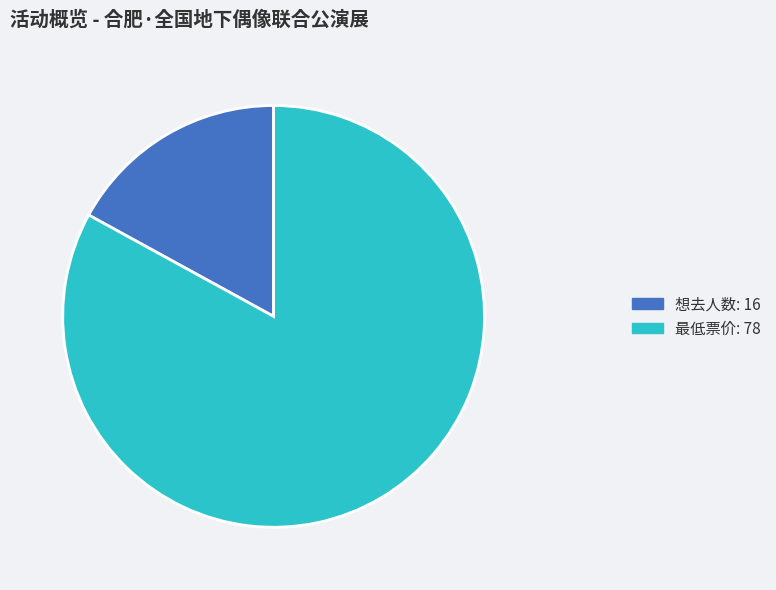

Is there a majority slice in this chart?

Yes